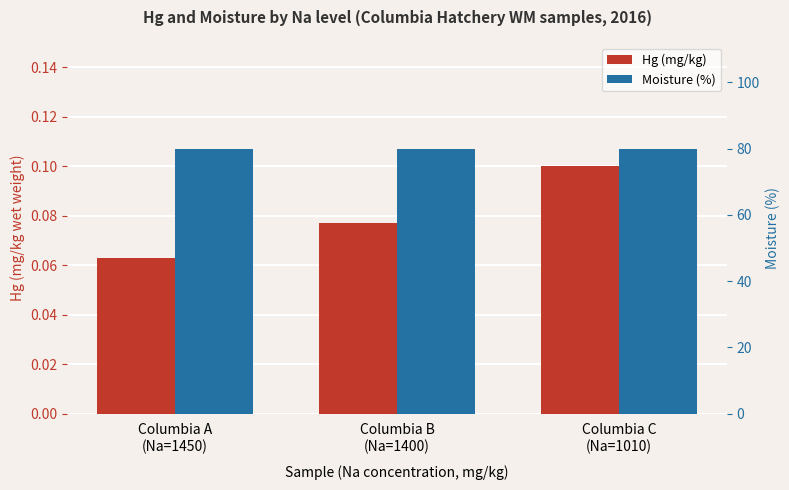

How many series are shown in this chart?

2